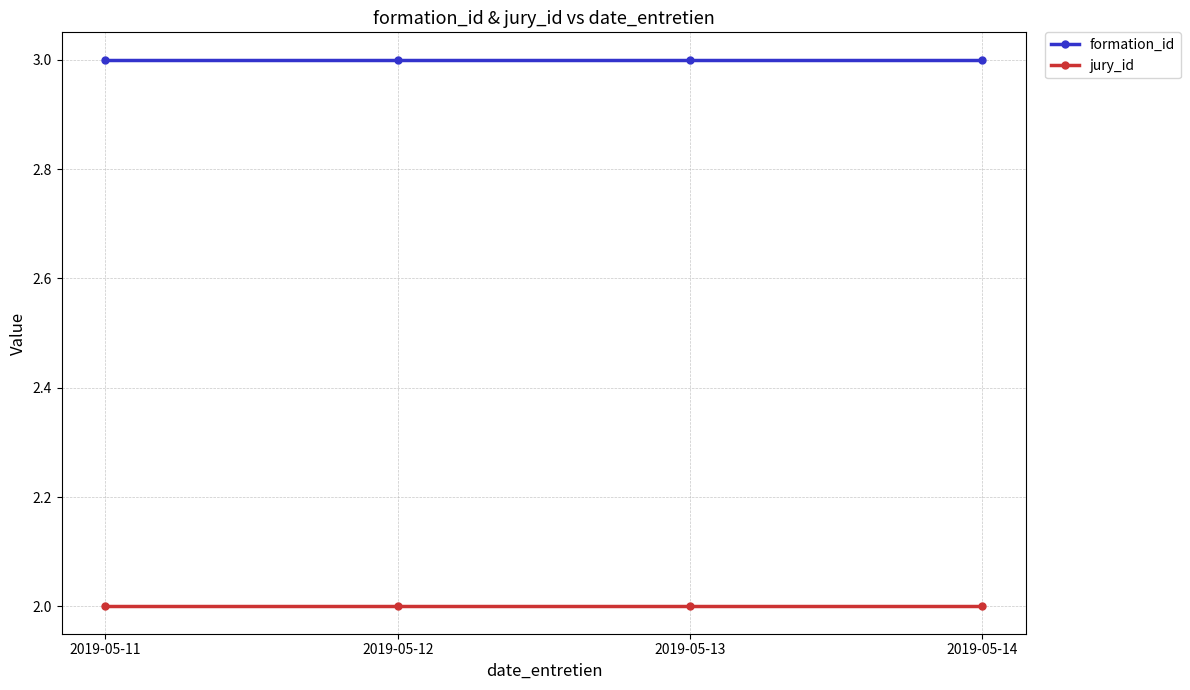

What is the difference between the highest and lowest values at 2019-05-11?

1